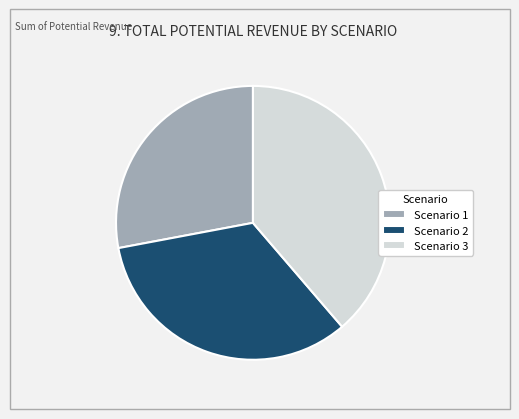

Between Scenario 3 and Scenario 2, which is larger?

Scenario 3